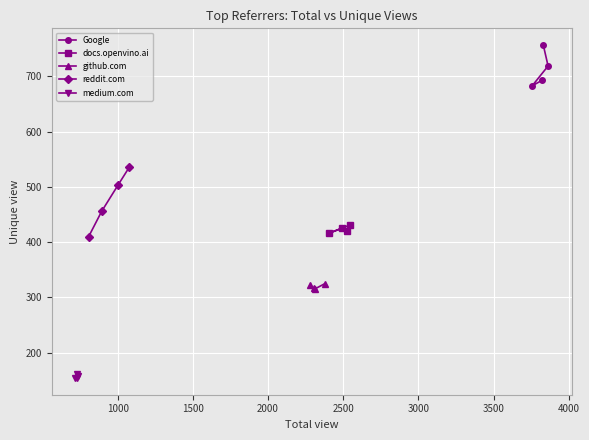

What is the value of the docs.openvino.ai point at the 4th from the left?

431